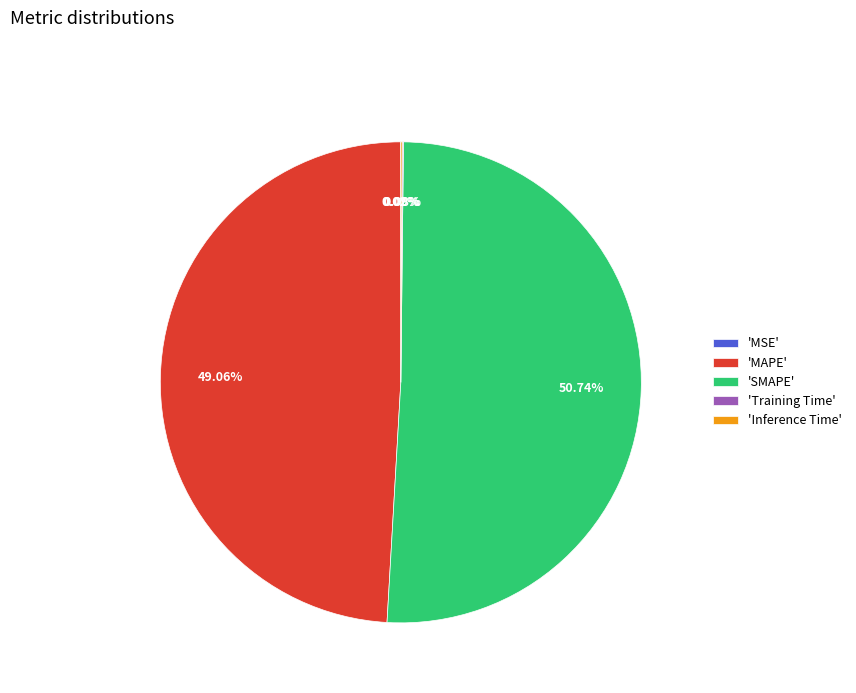

Do 'SMAPE' and 'MAPE' together represent more than half of the pie?

Yes